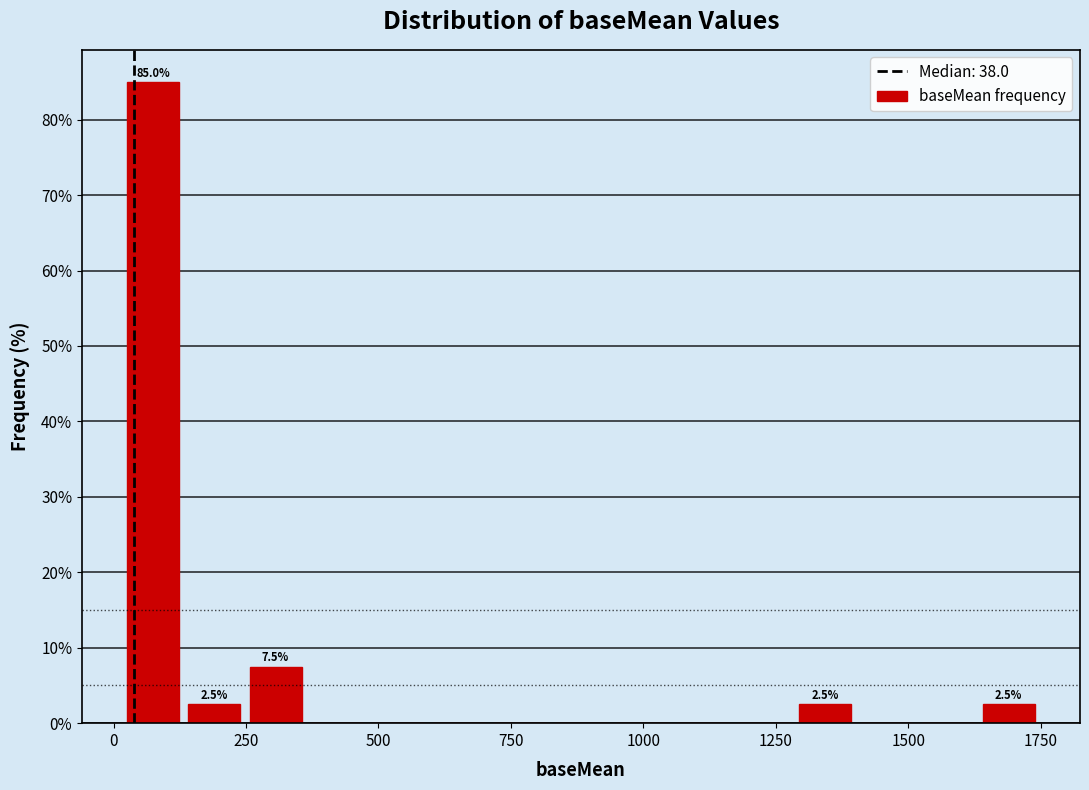

Read against the x-axis, roughly where is the centre of the tallest bar?

100